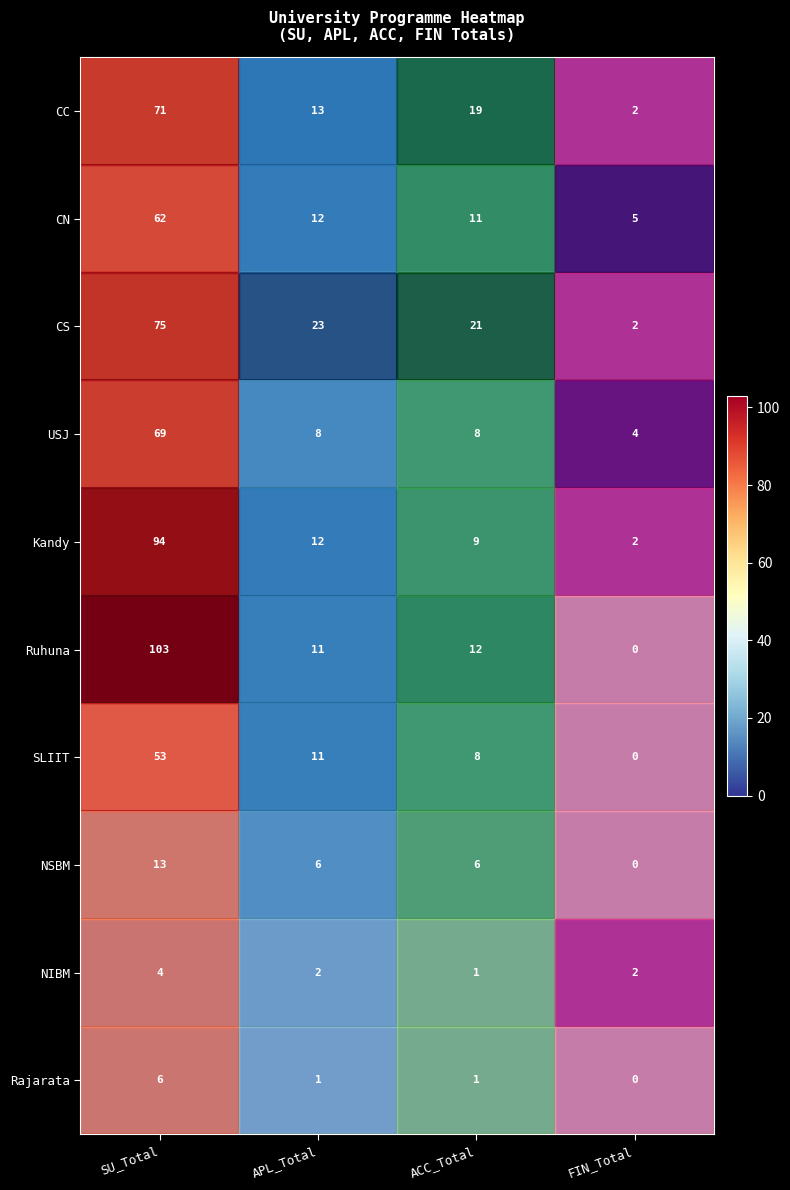

What is the approximate value of SLIIT at APL_Total, to the nearest 10?

10